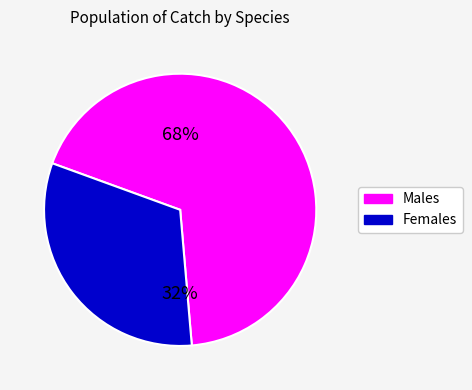

To the nearest percent, what is the difference between the largest and smallest slice percentages?

36%